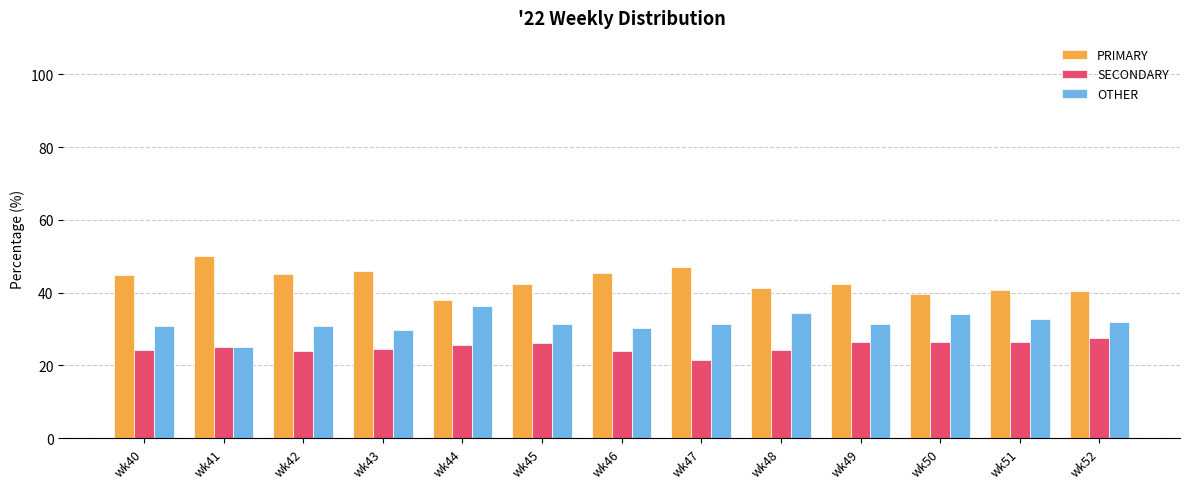

What is the difference between the second highest and minimum values in the OTHER series?

9.3